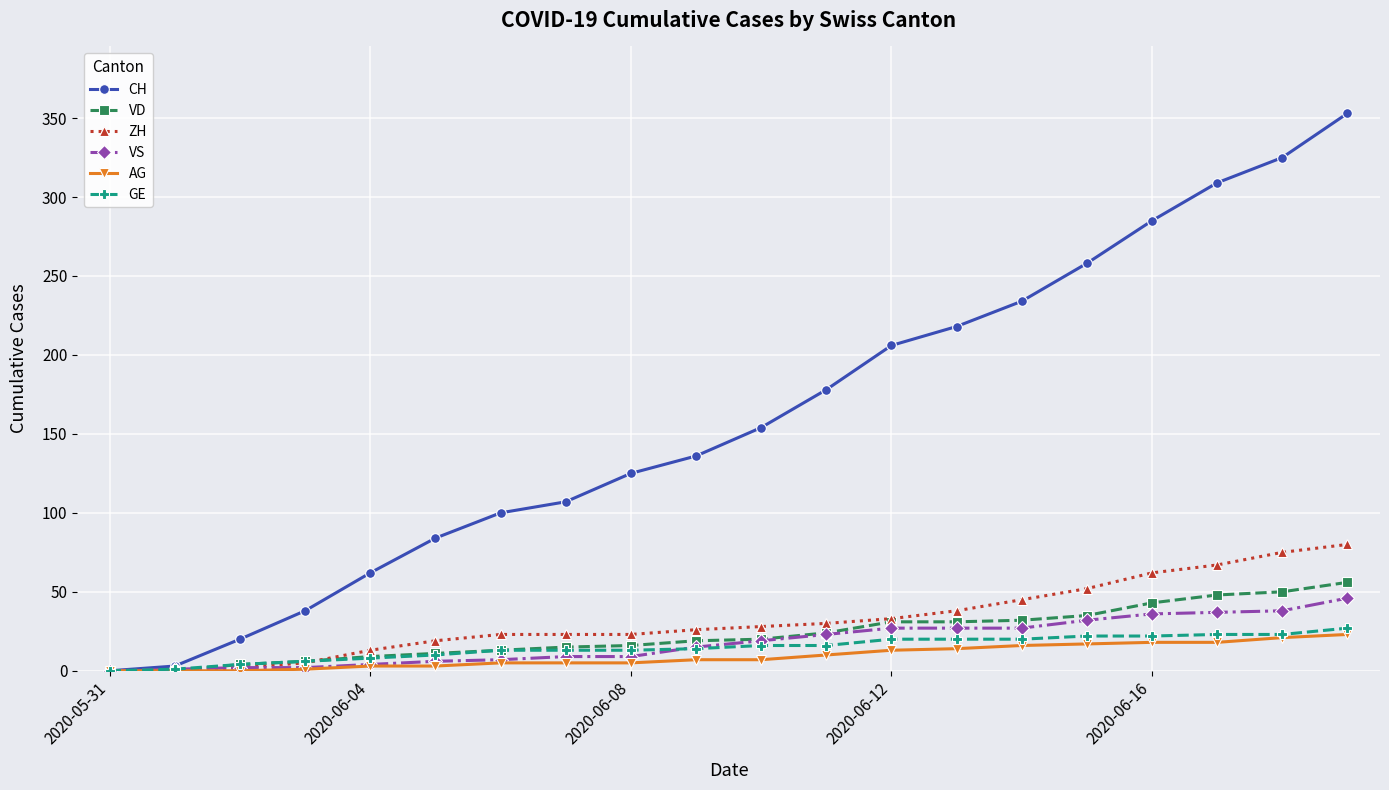

Which series has the largest total across all categories?

CH